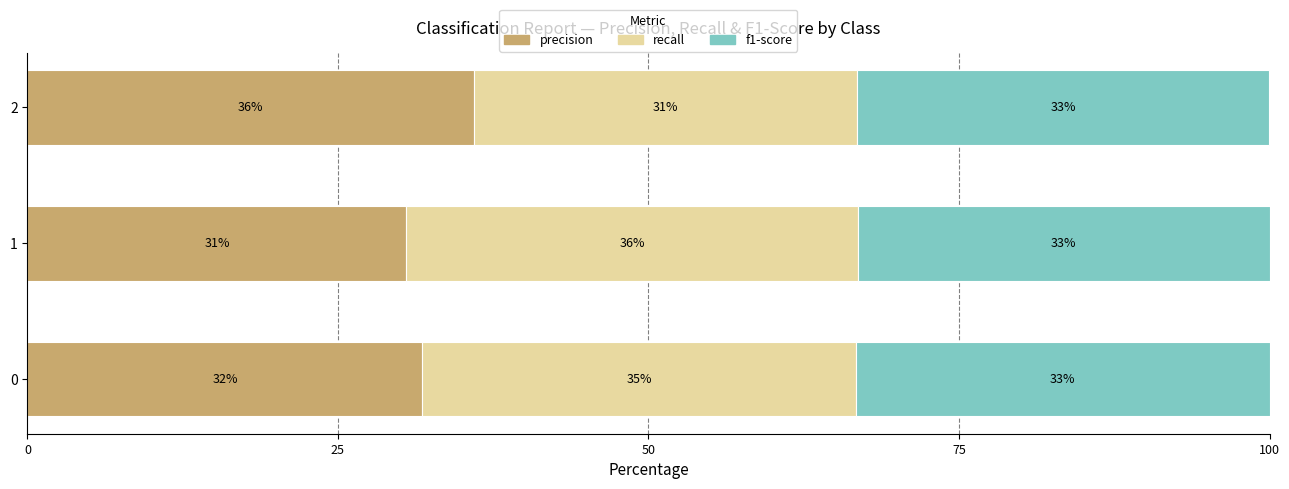

What is the highest value of the precision series?

35.9